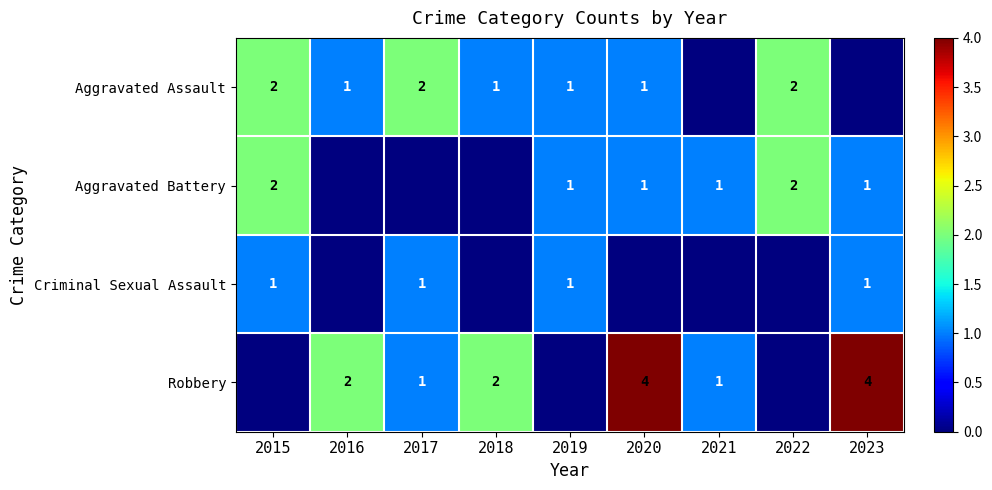

The value of Robbery at 2018 is 1. True or false?

False